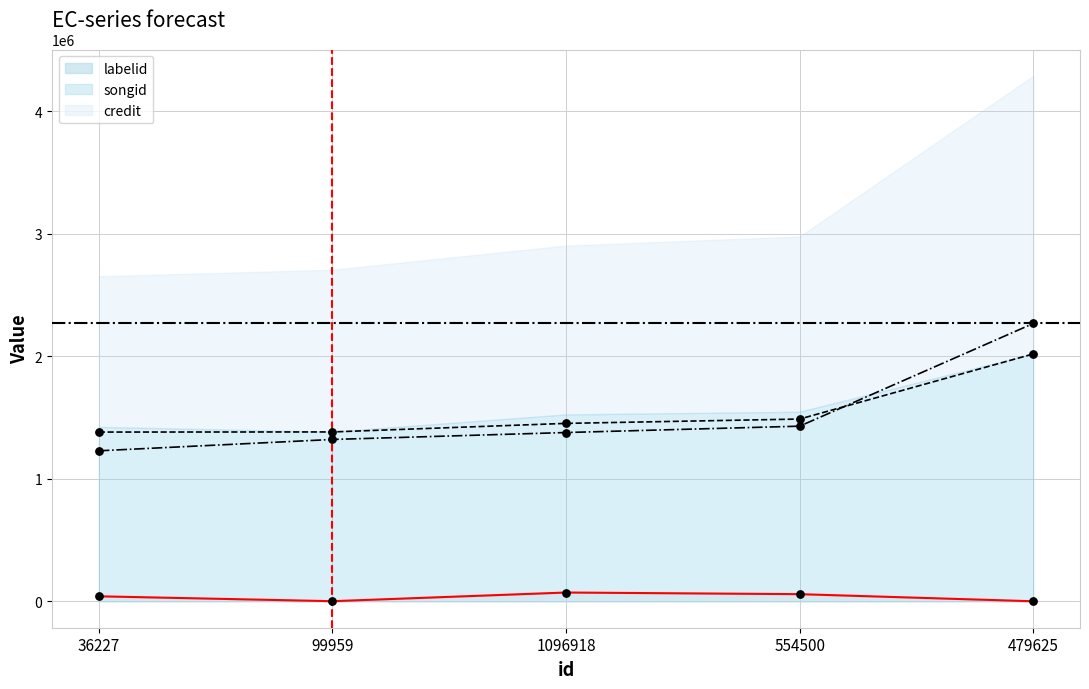

Is the value of songid at 479625 greater than the value of credit at 554500?

Yes